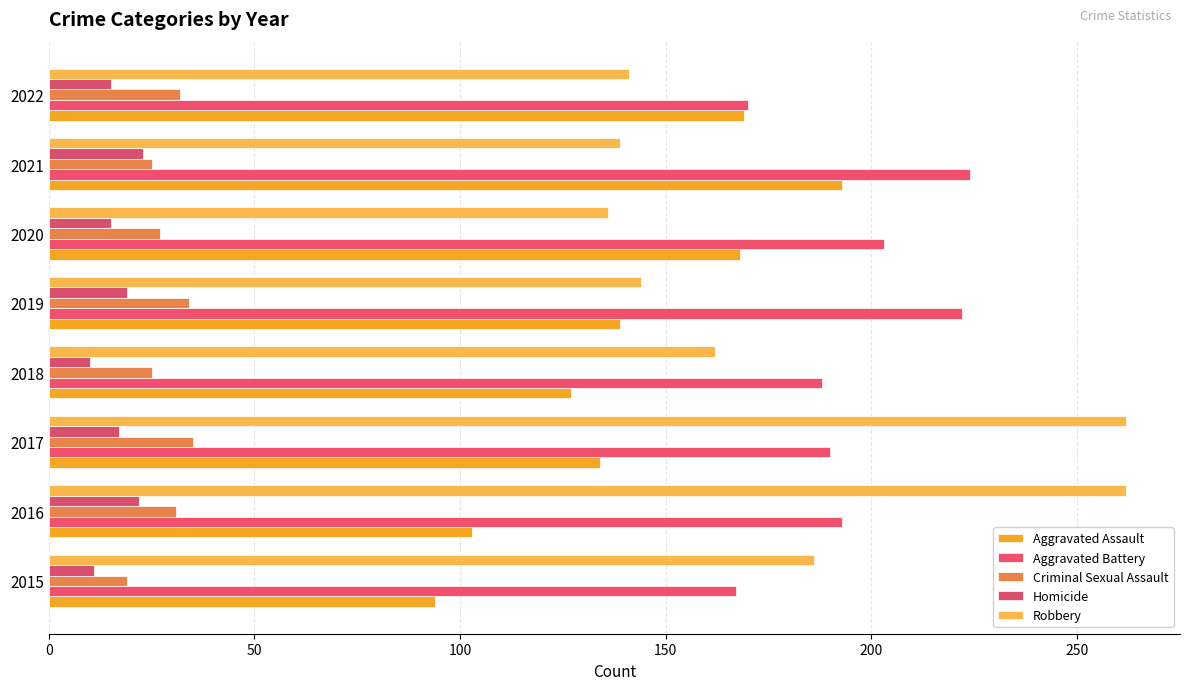

What are all the series names shown in the legend?

Aggravated Assault, Aggravated Battery, Criminal Sexual Assault, Homicide, Robbery